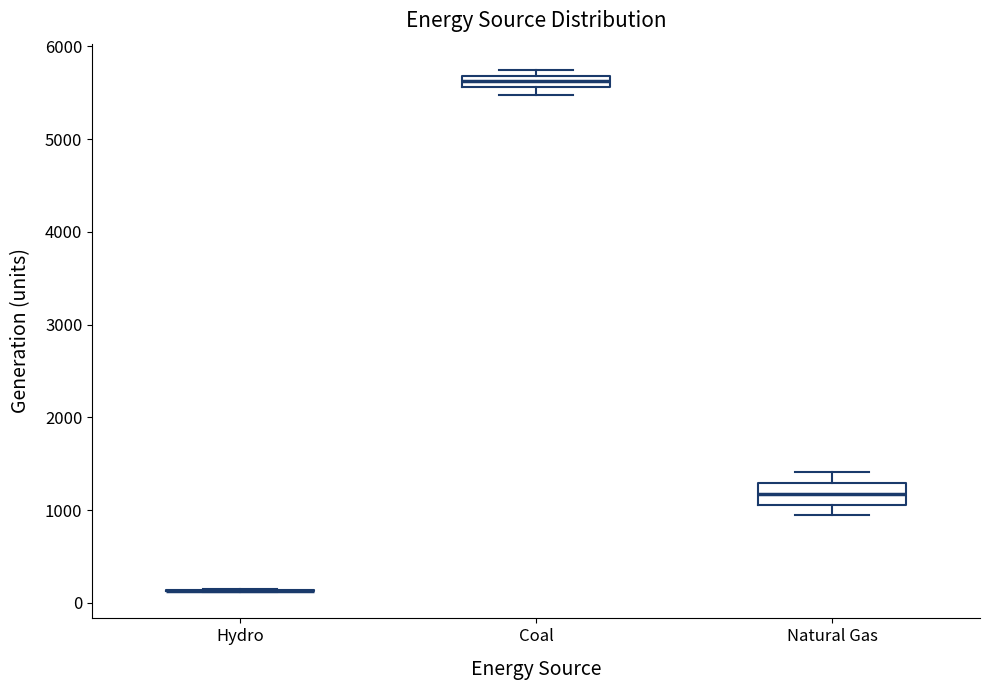

Comparing the boxes themselves (not the whiskers), which one is the tallest?

Natural Gas